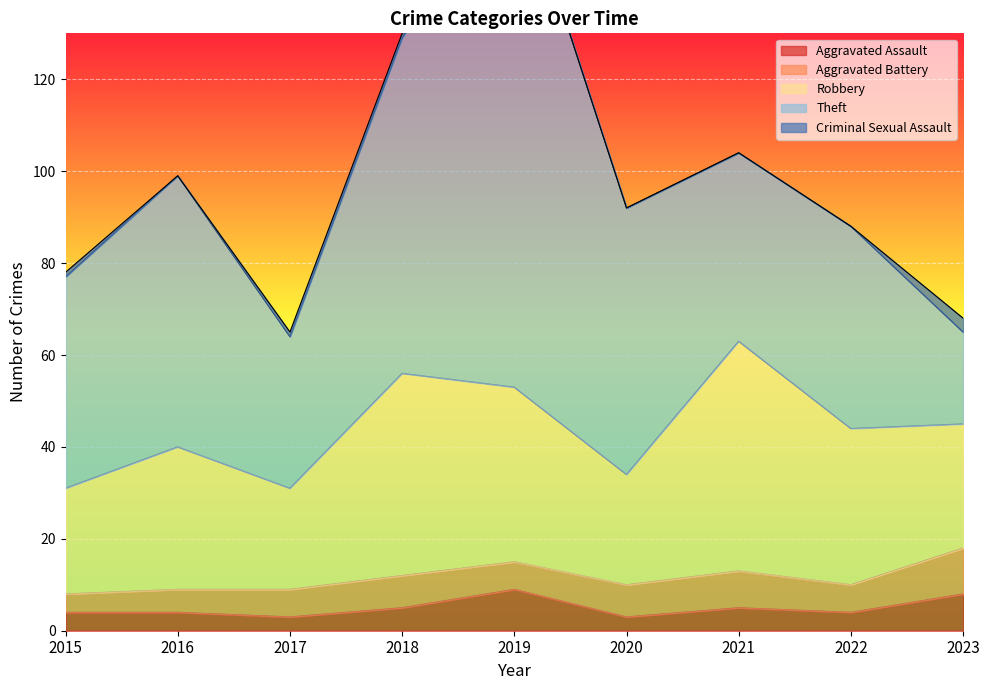

Where does the Robbery series first go above 31?

2018